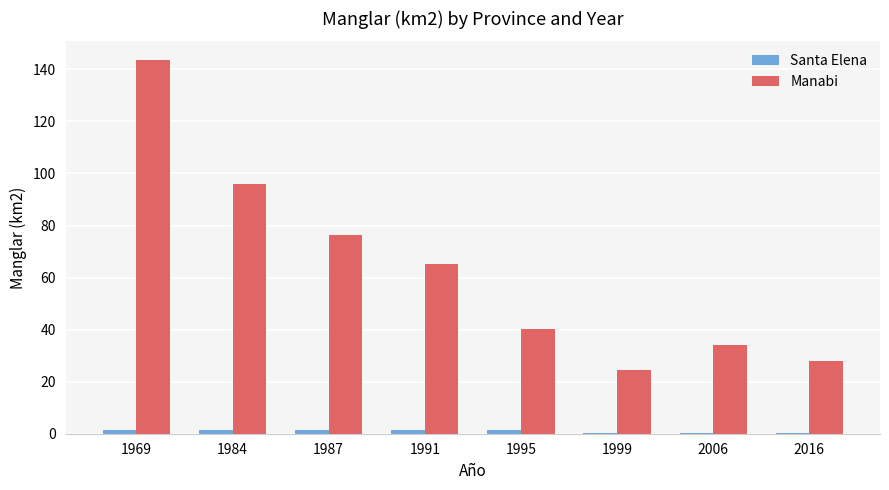

Which series has the largest range (max minus min)?

Manabi